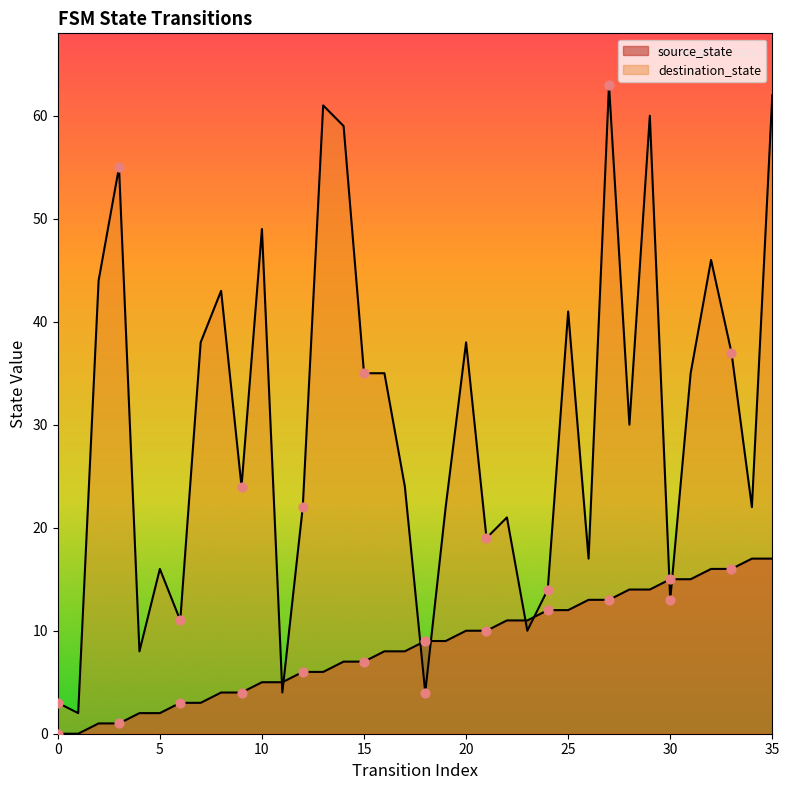

Which series has the widest spread of Y values?

destination_state